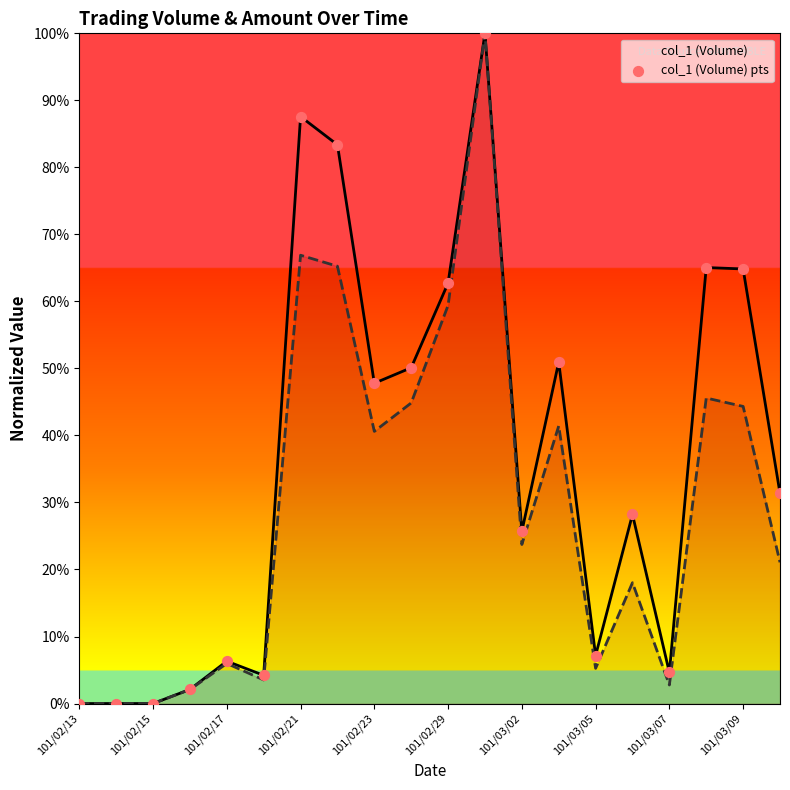

What is the total value across all series at 101/02/29?

1.8